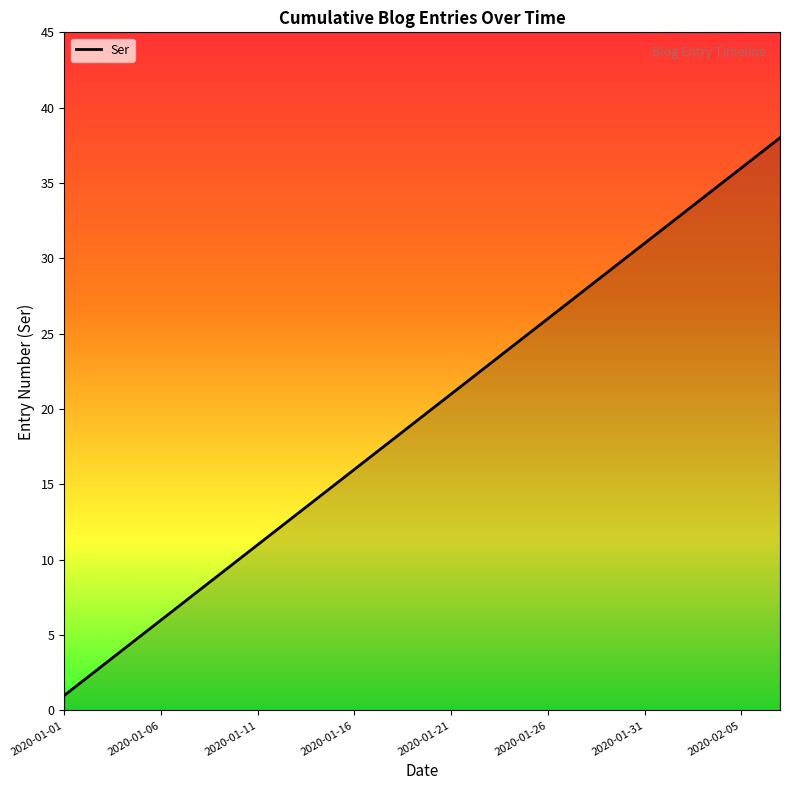

What is the difference between the maximum and minimum values?

37